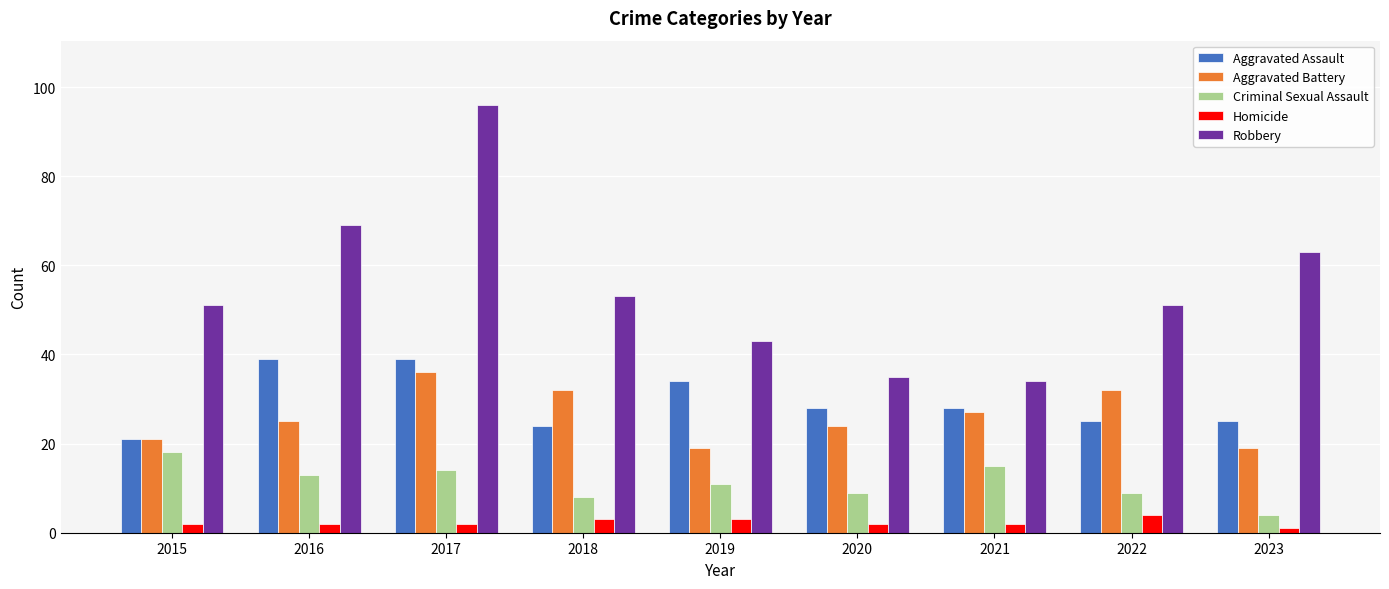

What is the difference between the maximum and minimum values in the Homicide series?

3